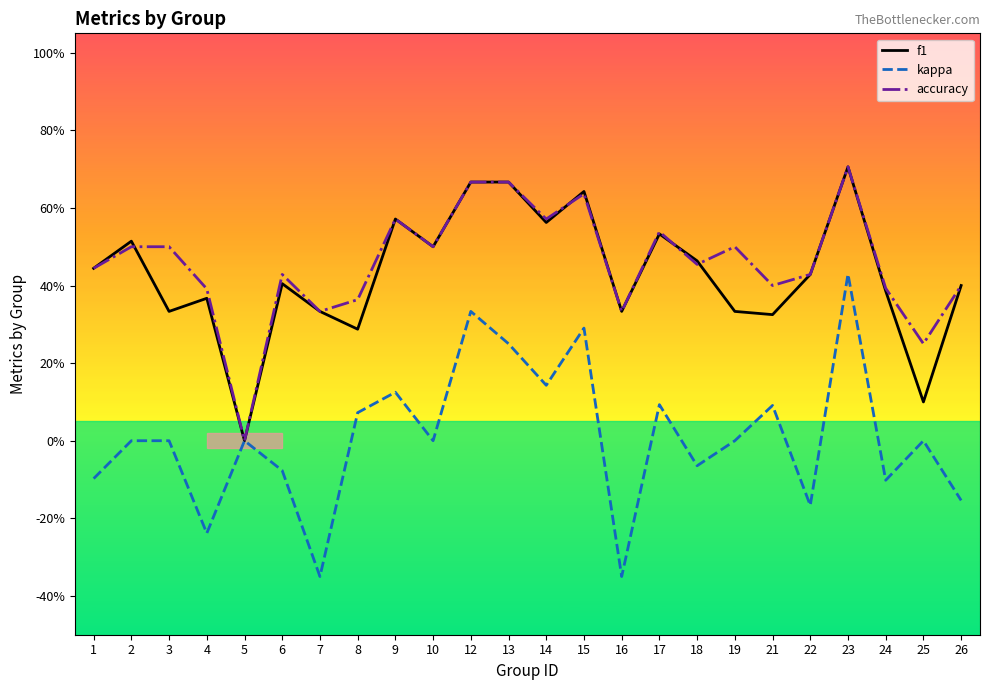

What are all the series names shown in the legend?

f1, kappa, accuracy